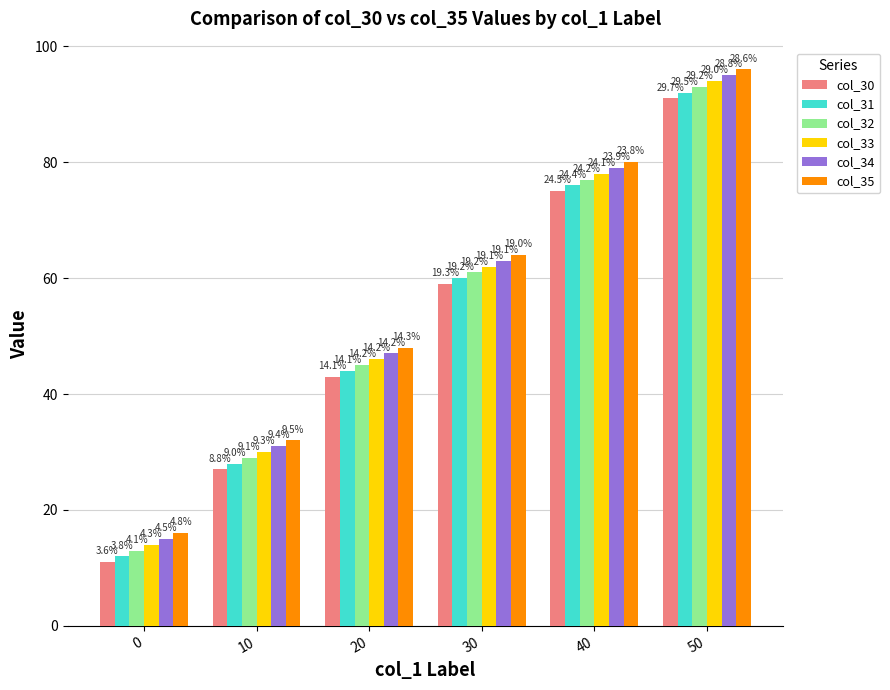

How many bars are there in each group?

6